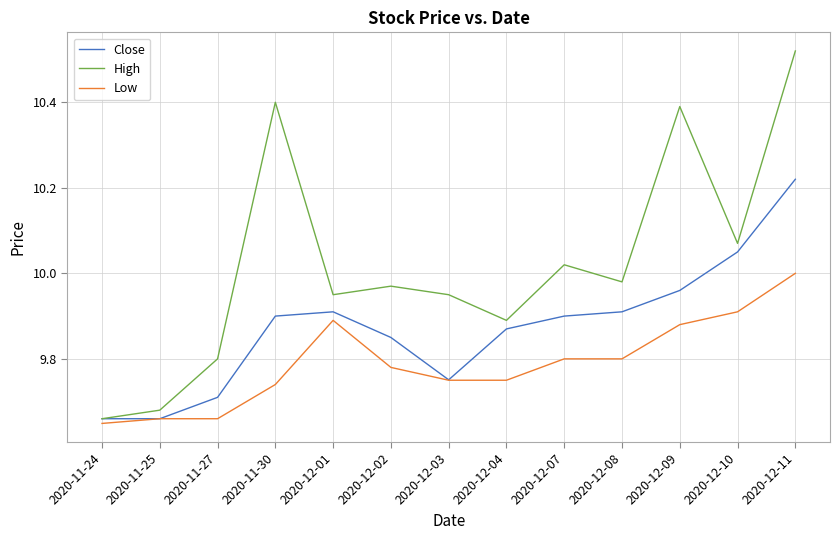

The High series shows 10.4 at 2020-11-30. True or false?

True